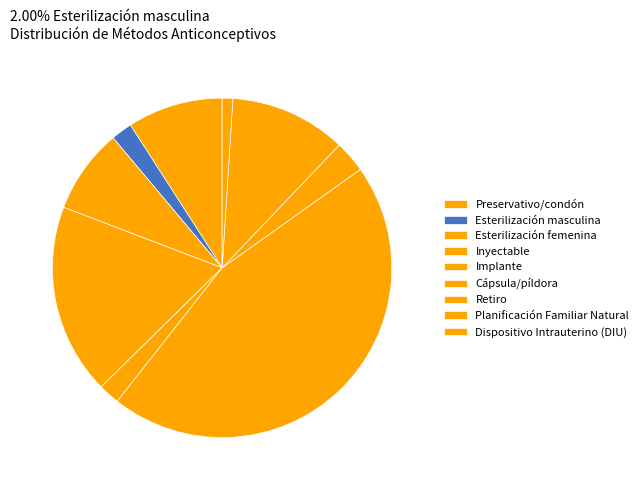

How many segments does this pie chart have?

9